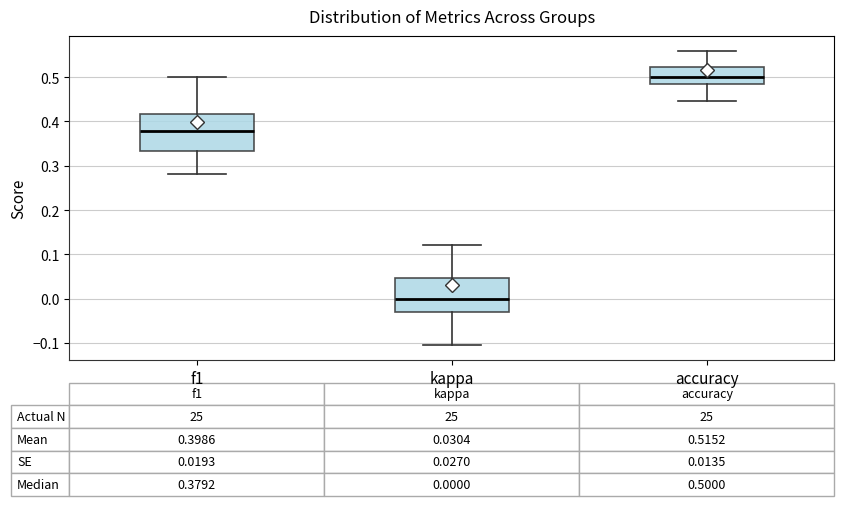

Which box has the highest median line?

accuracy